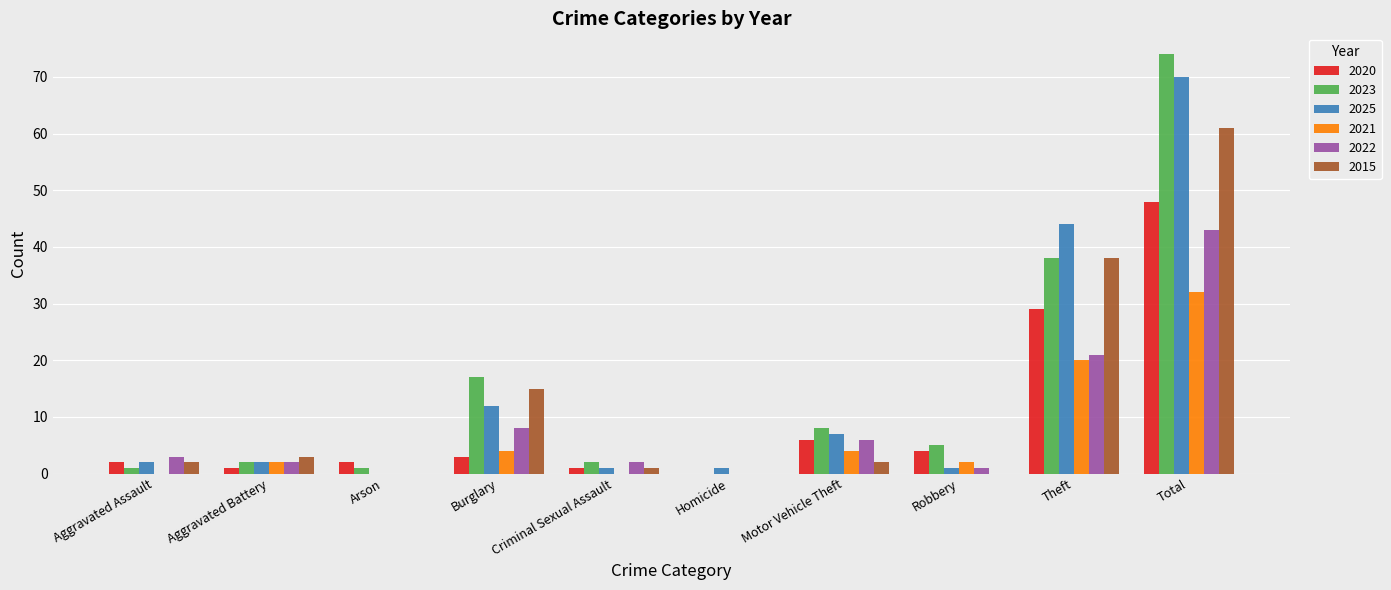

What is the sum of all 2022 values?

86